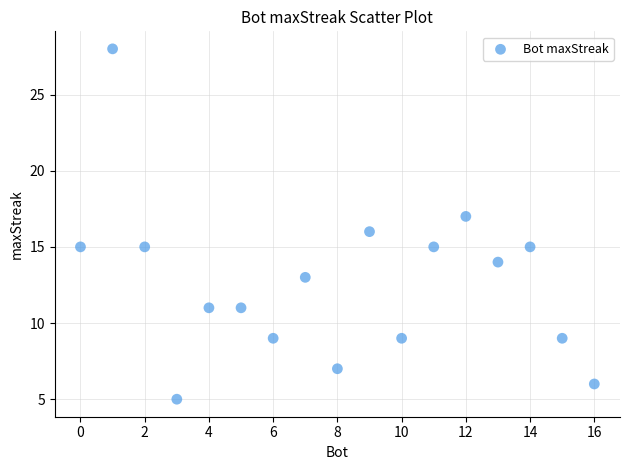

What is the range of X values (max minus min)?

16